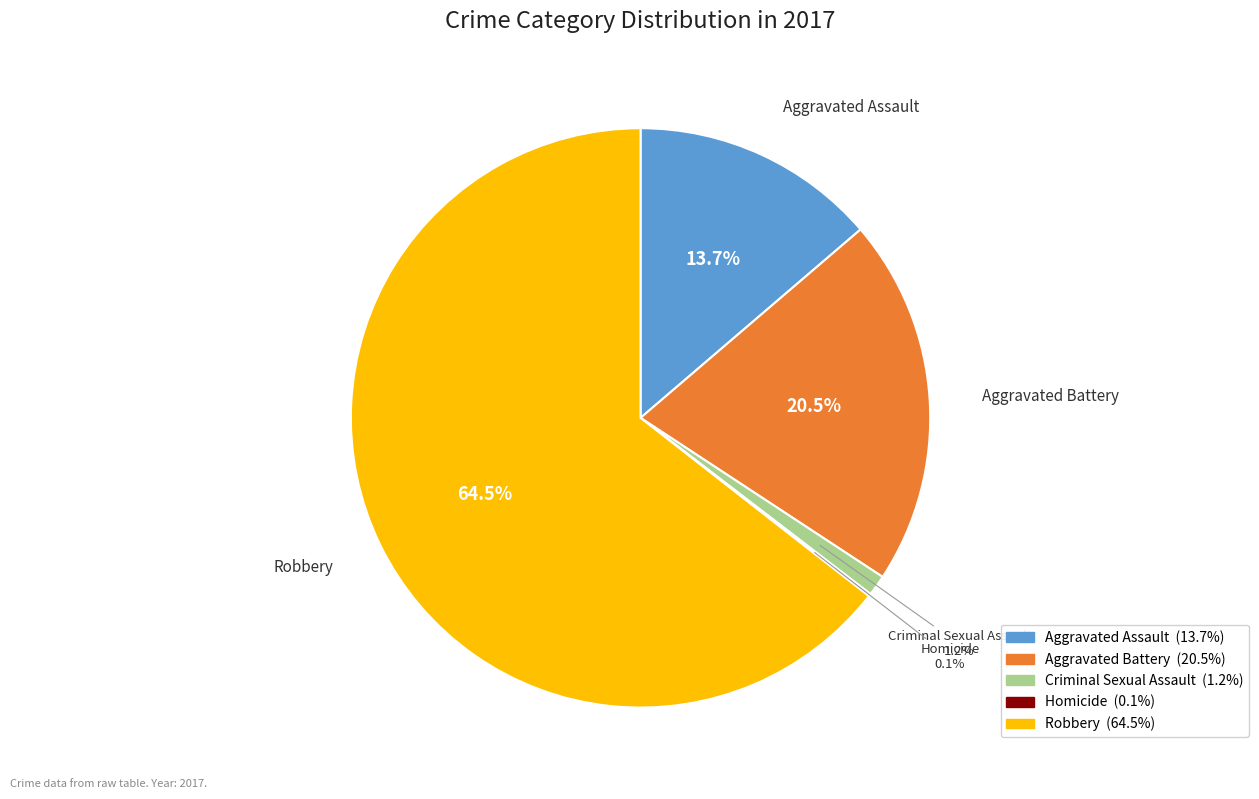

Which has a higher value, Robbery or Criminal Sexual Assault?

Robbery